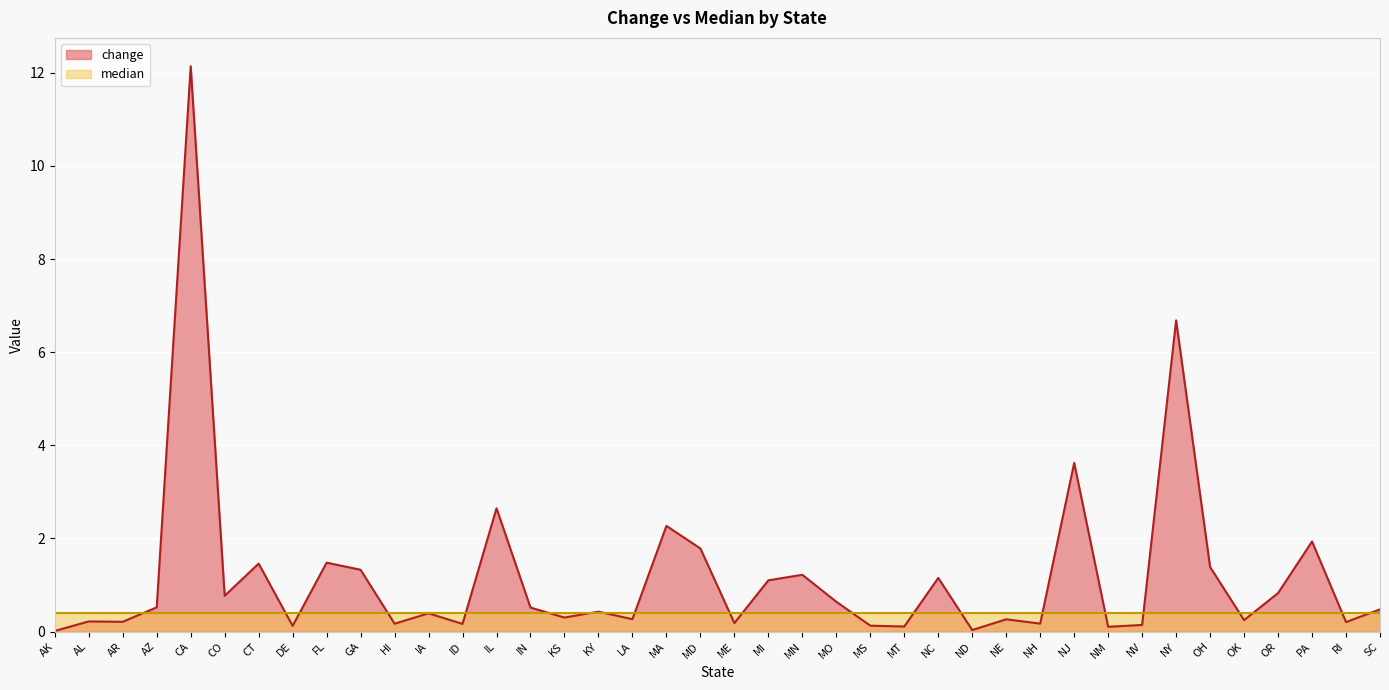

What is the change in value from AR to NJ?

+3.4